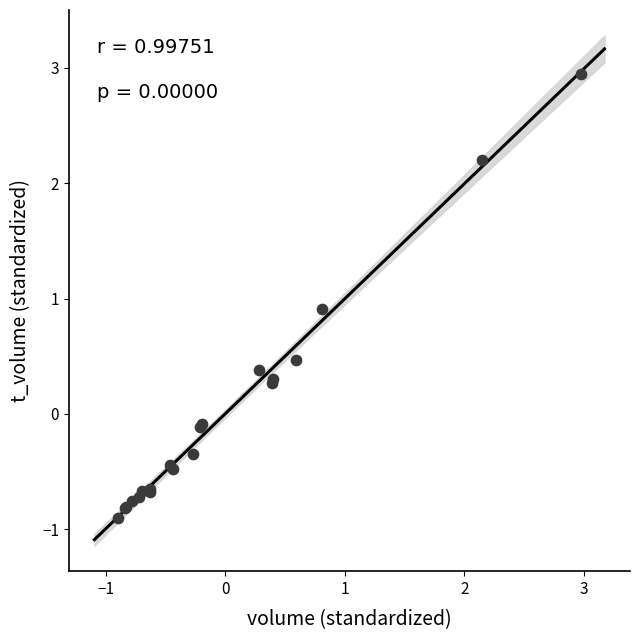

What Y value in the scatter plot is closest to 1?

0.9